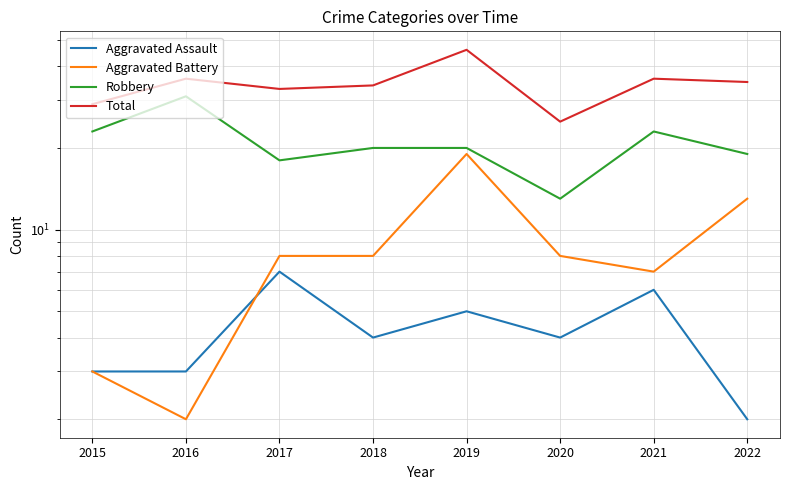

How many lines are shown in the chart?

4